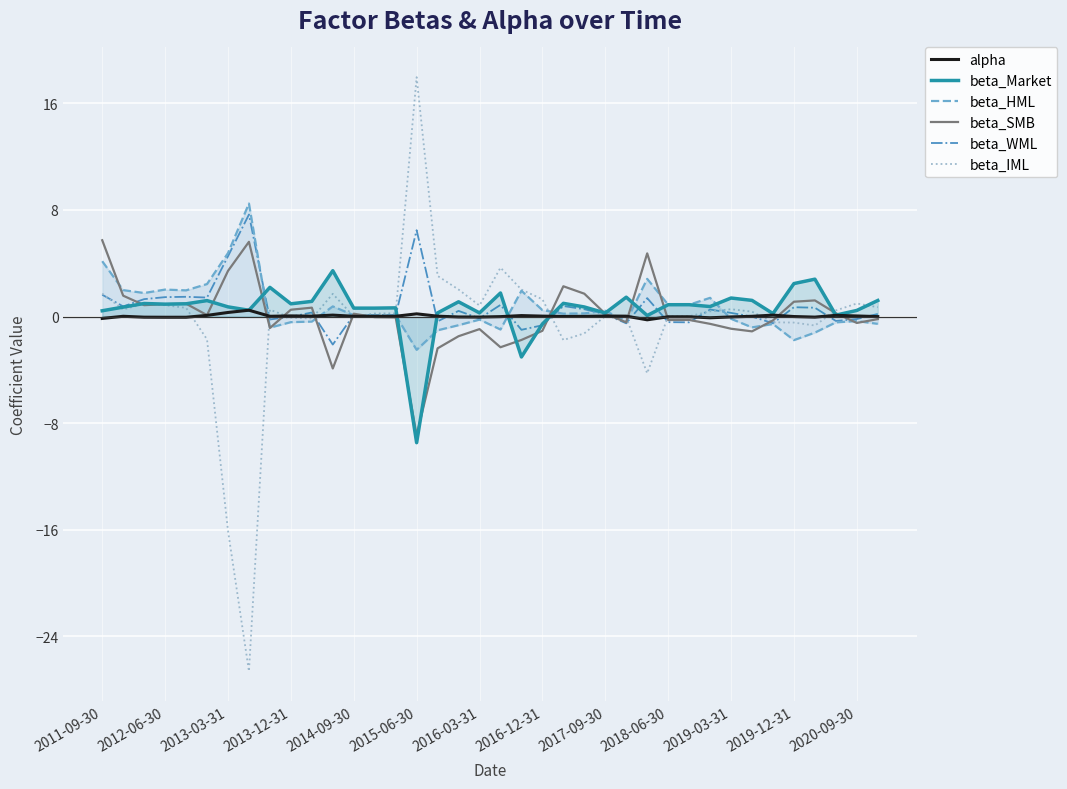

How many values in the beta_HML series exceed 0?

21